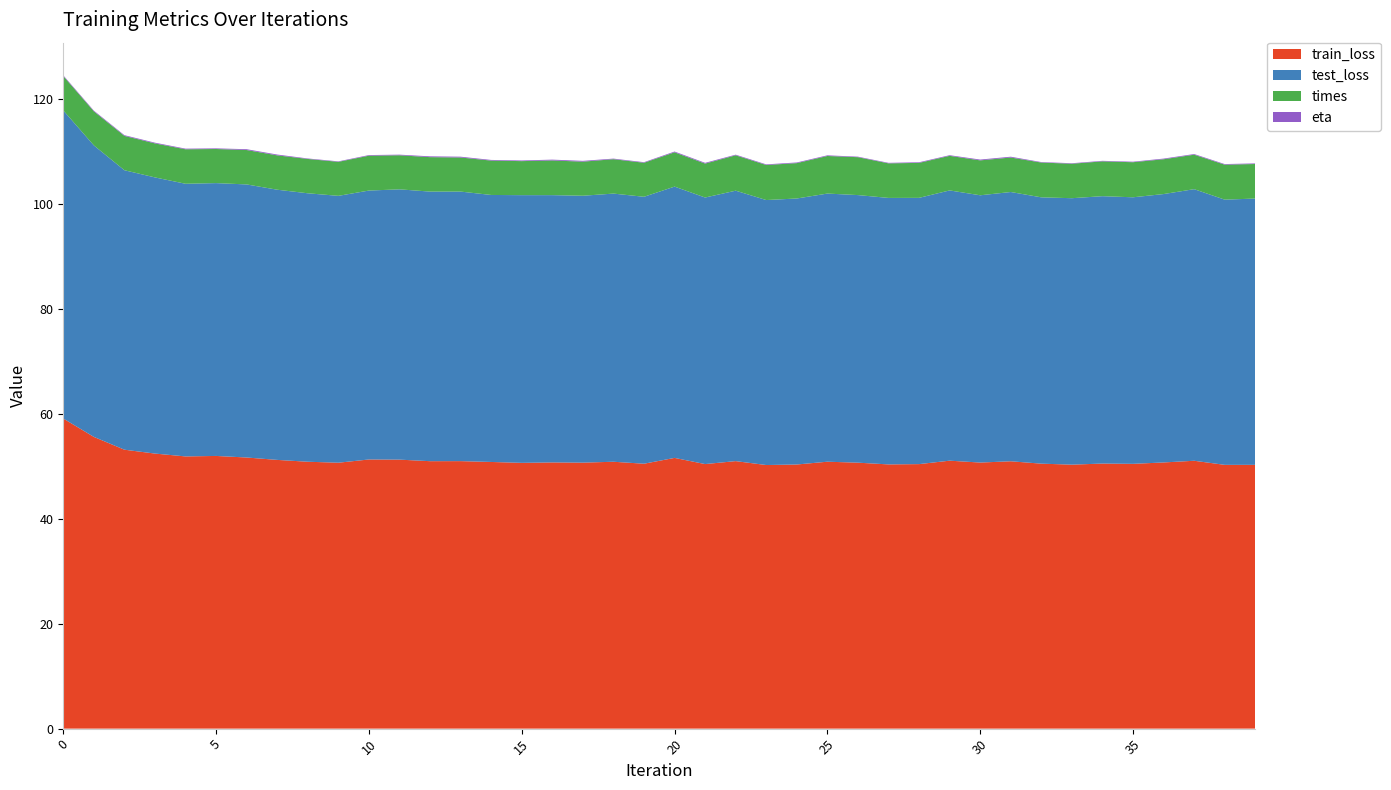

Reading left to right, what are all the values shown in this chart?

train_loss: 0=59.1	1=55.6	2=53.2	3=52.4	4=51.9	5=52.0	6=51.7	7=51.2	8=50.9	9=50.7	10=51.3	11=51.3	12=51.0	13=51.0	14=50.8	15=50.7	16=50.7	17=50.7	18=50.9	19=50.5	20=51.6	21=50.4	22=51.0	23=50.2	24=50.3	25=50.9	26=50.7	27=50.4	28=50.4	29=51.1	30=50.7	31=51.0	32=50.5	33=50.3	34=50.5	35=50.5	36=50.7	37=51.1	38=50.3	39=50.3
test_loss: 0=58.7	1=55.6	2=53.3	3=52.6	4=52.0	5=52.0	6=52.0	7=51.5	8=51.2	9=50.9	10=51.3	11=51.5	12=51.4	13=51.4	14=50.9	15=51.0	16=50.9	17=50.9	18=51.1	19=50.9	20=51.7	21=50.8	22=51.5	23=50.5	24=50.7	25=51.1	26=51.0	27=50.8	28=50.7	29=51.5	30=50.9	31=51.3	32=50.8	33=50.8	34=51.0	35=50.8	36=51.2	37=51.8	38=50.5	39=50.8
times: 0=6.6	1=6.5	2=6.5	3=6.5	4=6.6	5=6.5	6=6.6	7=6.5	8=6.5	9=6.5	10=6.6	11=6.5	12=6.6	13=6.5	14=6.5	15=6.5	16=6.6	17=6.5	18=6.6	19=6.5	20=6.5	21=6.5	22=6.7	23=6.7	24=6.7	25=7.2	26=7.2	27=6.6	28=6.7	29=6.6	30=6.7	31=6.6	32=6.6	33=6.6	34=6.6	35=6.7	36=6.6	37=6.6	38=6.7	39=6.6
eta: 0=0.1	1=0.1	2=0.1	3=0.1	4=0.1	5=0.1	6=0.2	7=0.2	8=0.1	9=0.1	10=0.1	11=0.1	12=0.2	13=0.2	14=0.1	15=0.1	16=0.2	17=0.2	18=0.1	19=0.1	20=0.1	21=0.1	22=0.1	23=0.1	24=0.1	25=0.1	26=0.1	27=0.1	28=0.1	29=0.1	30=0.2	31=0.2	32=0.1	33=0.1	34=0.1	35=0.1	36=0.1	37=0.1	38=0.1	39=0.1